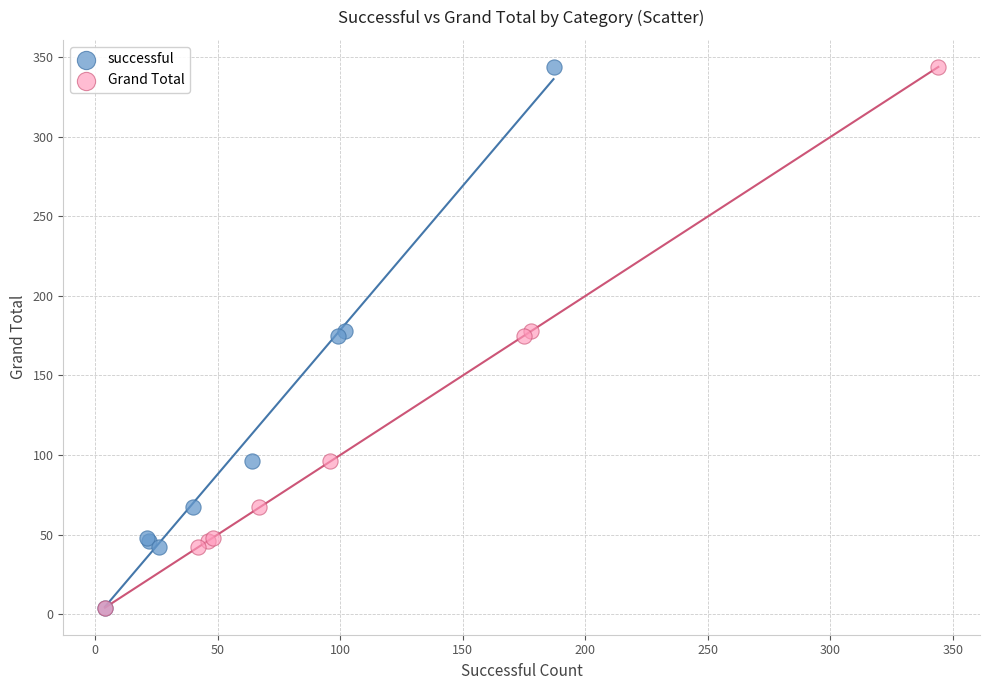

What are all the series names shown in the legend?

successful, Grand Total